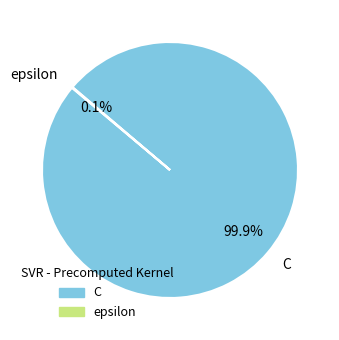

Does C represent more than half of the total?

Yes